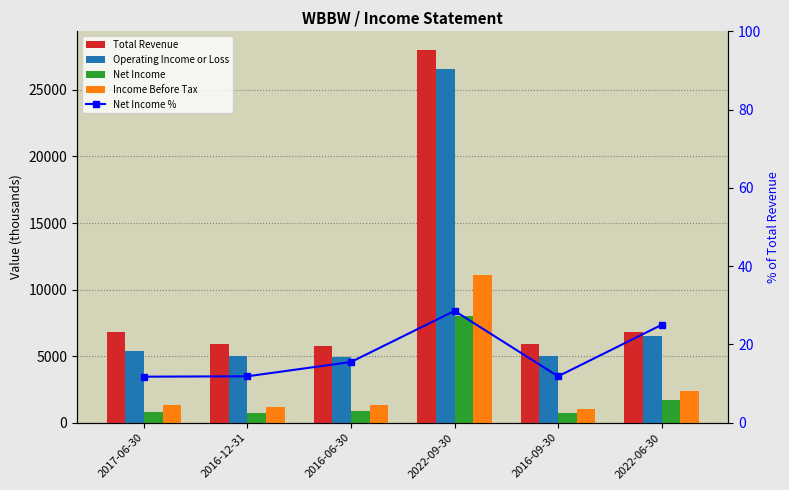

Reading left to right, what are all the values shown in this chart?

Total Revenue: 2017-06-30=6800.0	2016-12-31=5900.0	2016-06-30=5800.0	2022-09-30=28000.0	2016-09-30=5900.0	2022-06-30=6800.0
Operating Income or Loss: 2017-06-30=5400.0	2016-12-31=5000.0	2016-06-30=4900.0	2022-09-30=26600.0	2016-09-30=5000.0	2022-06-30=6500.0
Net Income: 2017-06-30=800.0	2016-12-31=700.0	2016-06-30=900.0	2022-09-30=8000.0	2016-09-30=700.0	2022-06-30=1700.0
Income Before Tax: 2017-06-30=1300.0	2016-12-31=1200.0	2016-06-30=1300.0	2022-09-30=11100.0	2016-09-30=1000.0	2022-06-30=2400.0
Net Income %: 2017-06-30=11.8	2016-12-31=11.9	2016-06-30=15.5	2022-09-30=28.6	2016-09-30=11.9	2022-06-30=25.0